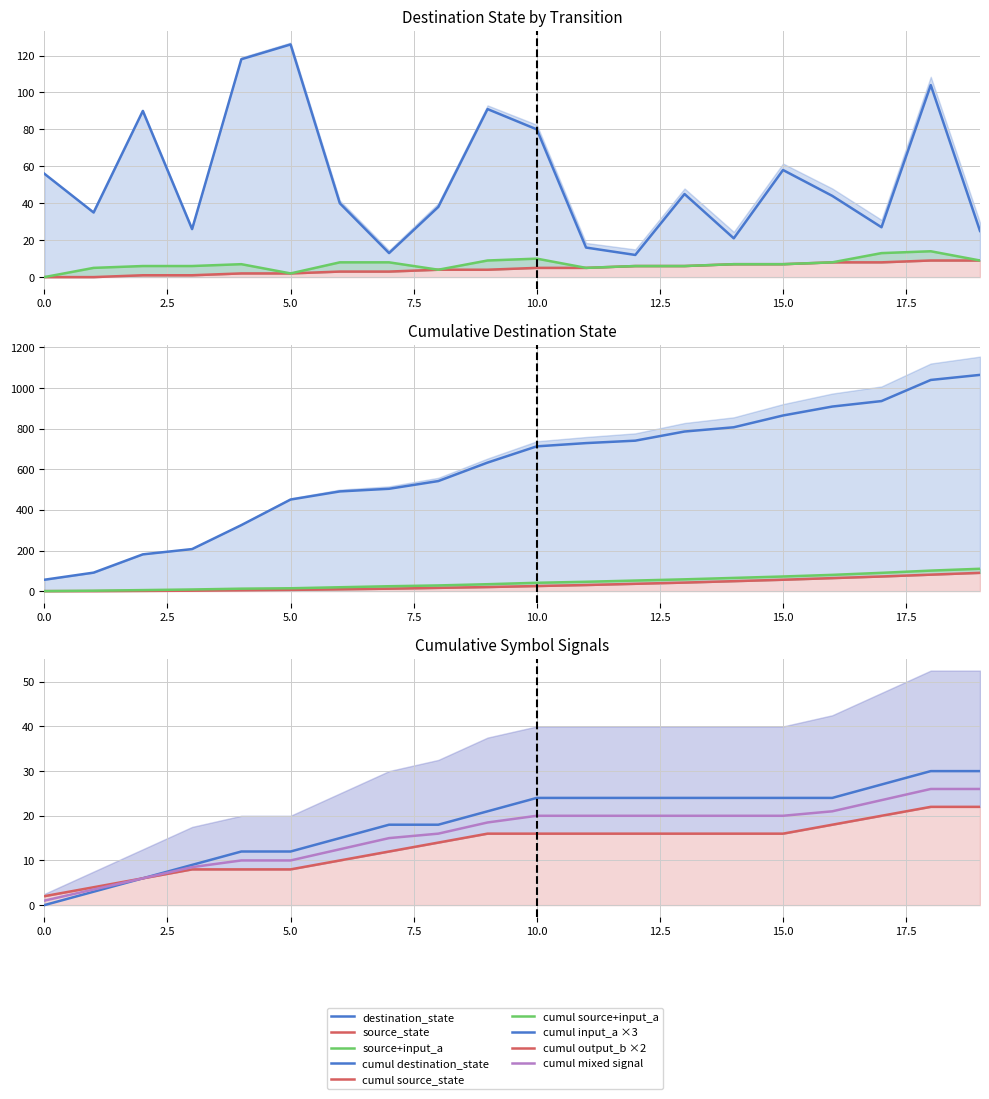

True or false: source_state and destination_state intersect in this chart.

False